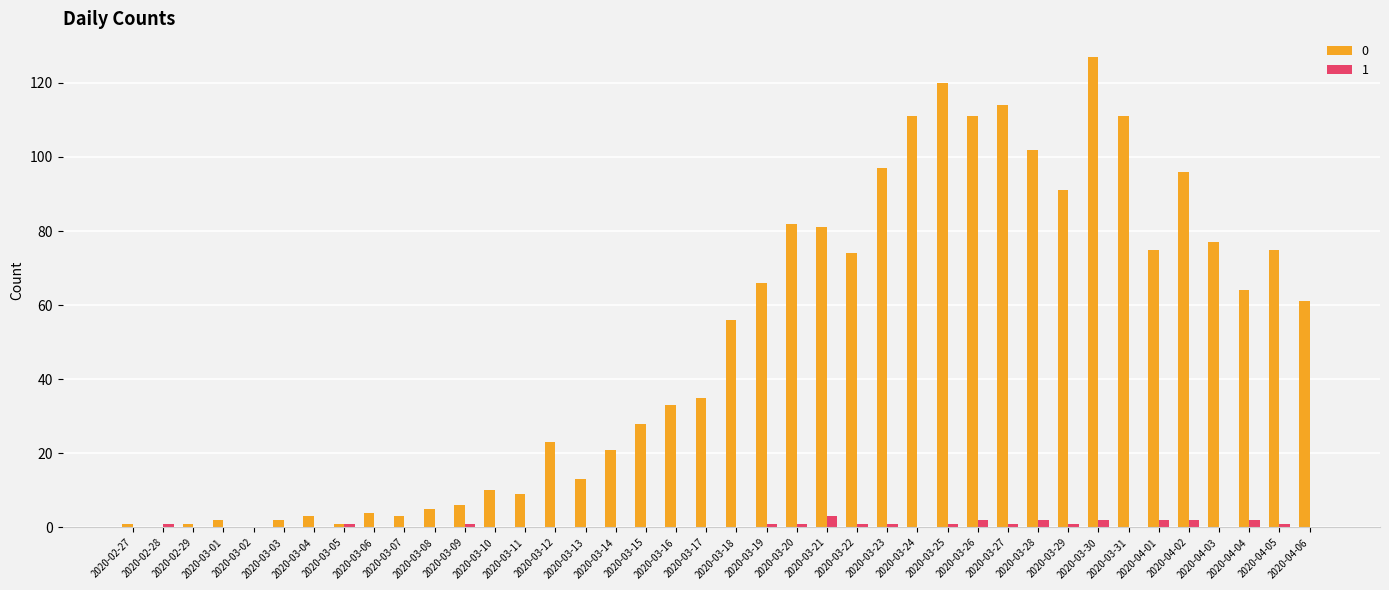

Is it true that 1 equals 1 at 2020-03-29?

True